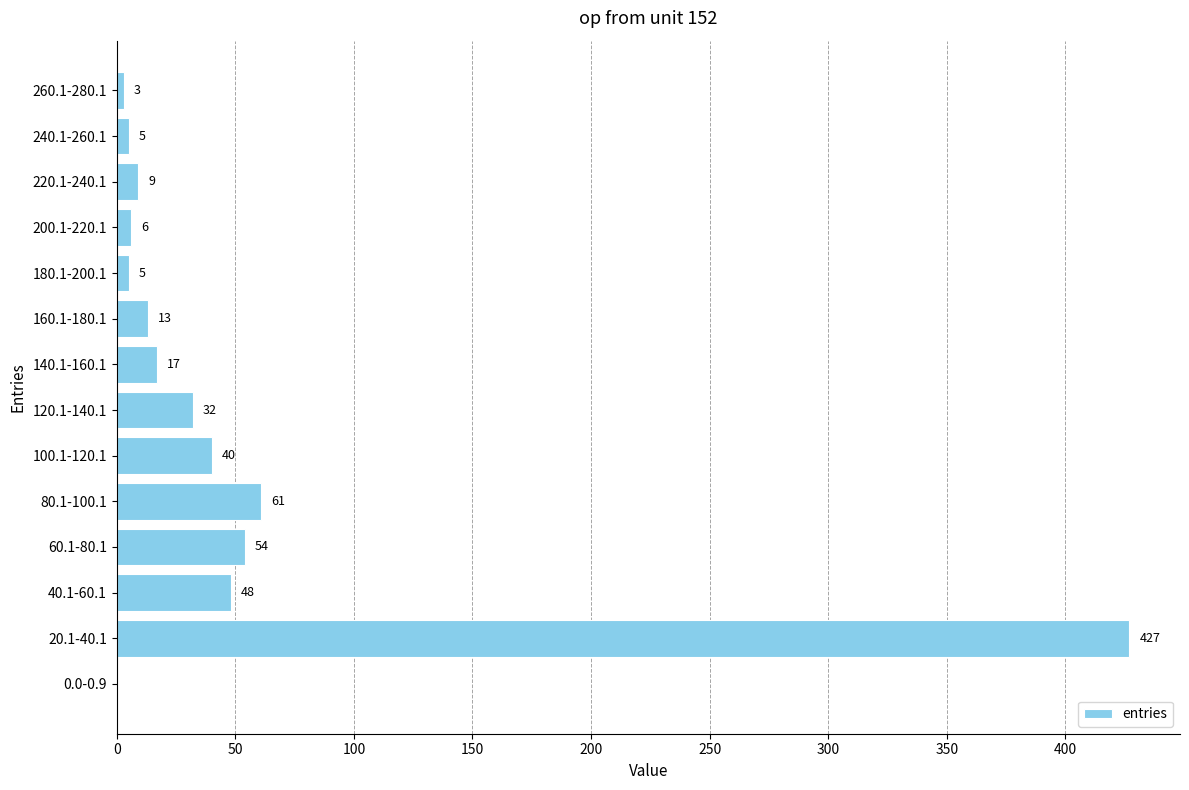

Are the bars grouped side by side (vs. stacked)?

No